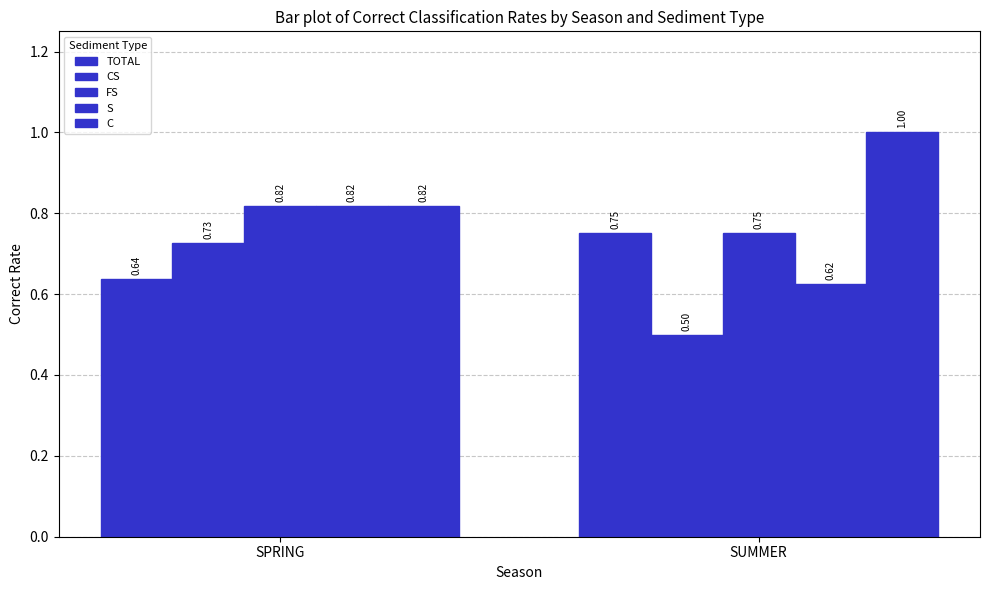

How many bars are there in total?

10